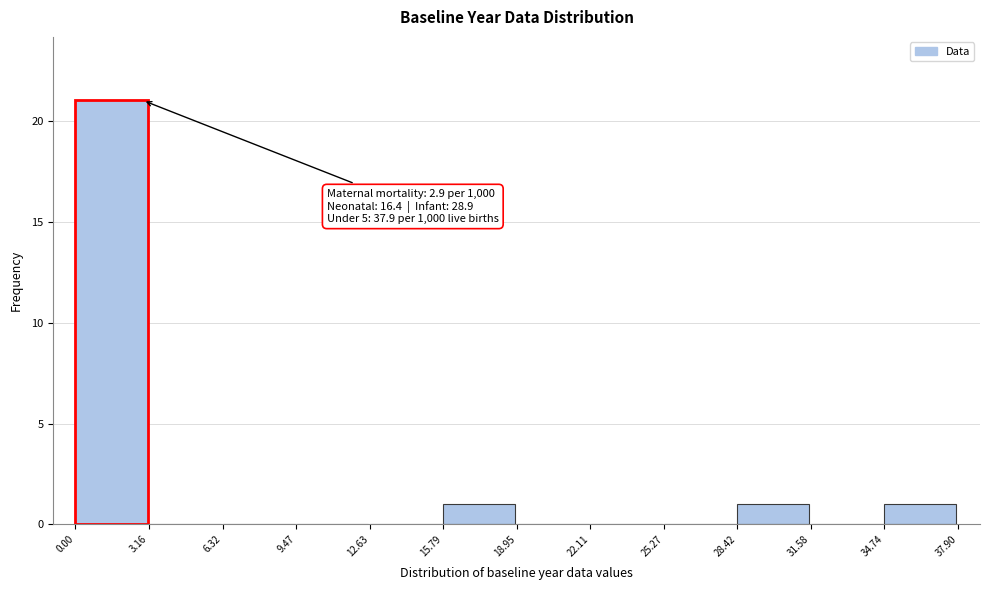

Which range on the x-axis has the tallest bar?

0.00 to 3.16